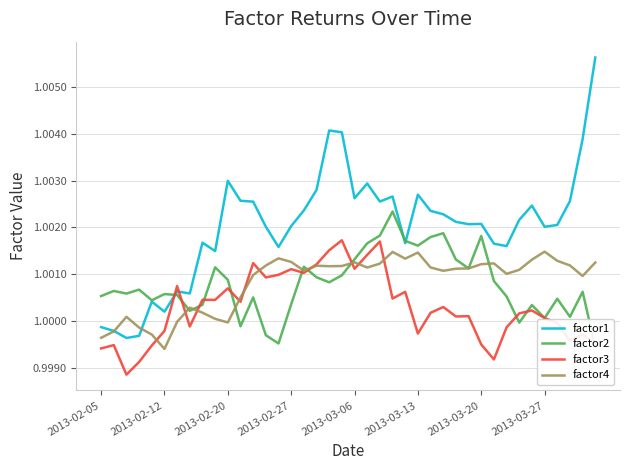

Reading right to left, list all the values displayed in this chart.

factor1: 1.0	1.0	1.0	1.0	1.0	1.0	1.0	1.0	1.0	1.0	1.0	1.0	1.0	1.0	1.0	1.0	1.0	1.0	1.0	1.0	1.0	1.0	1.0	1.0	1.0	1.0	1.0	1.0	1.0	1.0	1.0	1.0	1.0	1.0	1.0	1.0	1.0	1.0	1.0	1.0
factor2: 1.0	1.0	1.0	1.0	1.0	1.0	1.0	1.0	1.0	1.0	1.0	1.0	1.0	1.0	1.0	1.0	1.0	1.0	1.0	1.0	1.0	1.0	1.0	1.0	1.0	1.0	1.0	1.0	1.0	1.0	1.0	1.0	1.0	1.0	1.0	1.0	1.0	1.0	1.0	1.0
factor3: 1.0	1.0	1.0	1.0	1.0	1.0	1.0	1.0	1.0	1.0	1.0	1.0	1.0	1.0	1.0	1.0	1.0	1.0	1.0	1.0	1.0	1.0	1.0	1.0	1.0	1.0	1.0	1.0	1.0	1.0	1.0	1.0	1.0	1.0	1.0	1.0	1.0	1.0	1.0	1.0
factor4: 1.0	1.0	1.0	1.0	1.0	1.0	1.0	1.0	1.0	1.0	1.0	1.0	1.0	1.0	1.0	1.0	1.0	1.0	1.0	1.0	1.0	1.0	1.0	1.0	1.0	1.0	1.0	1.0	1.0	1.0	1.0	1.0	1.0	1.0	1.0	1.0	1.0	1.0	1.0	1.0